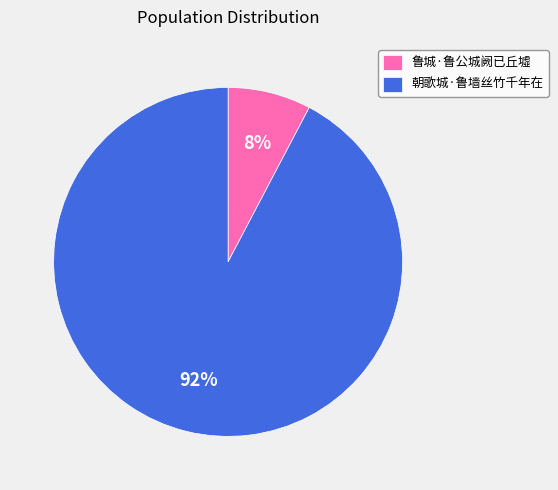

Count the number of slices in the pie.

2